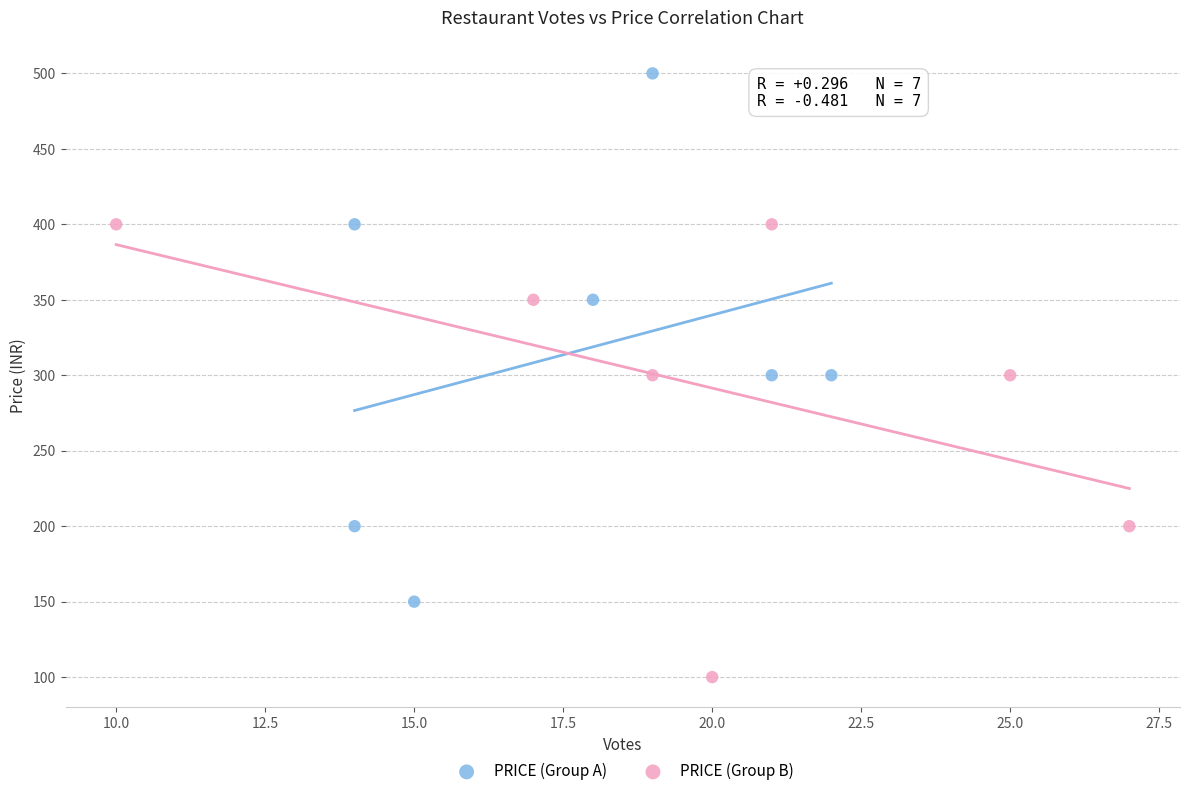

Which series reaches the maximum Y coordinate?

PRICE (Group A)